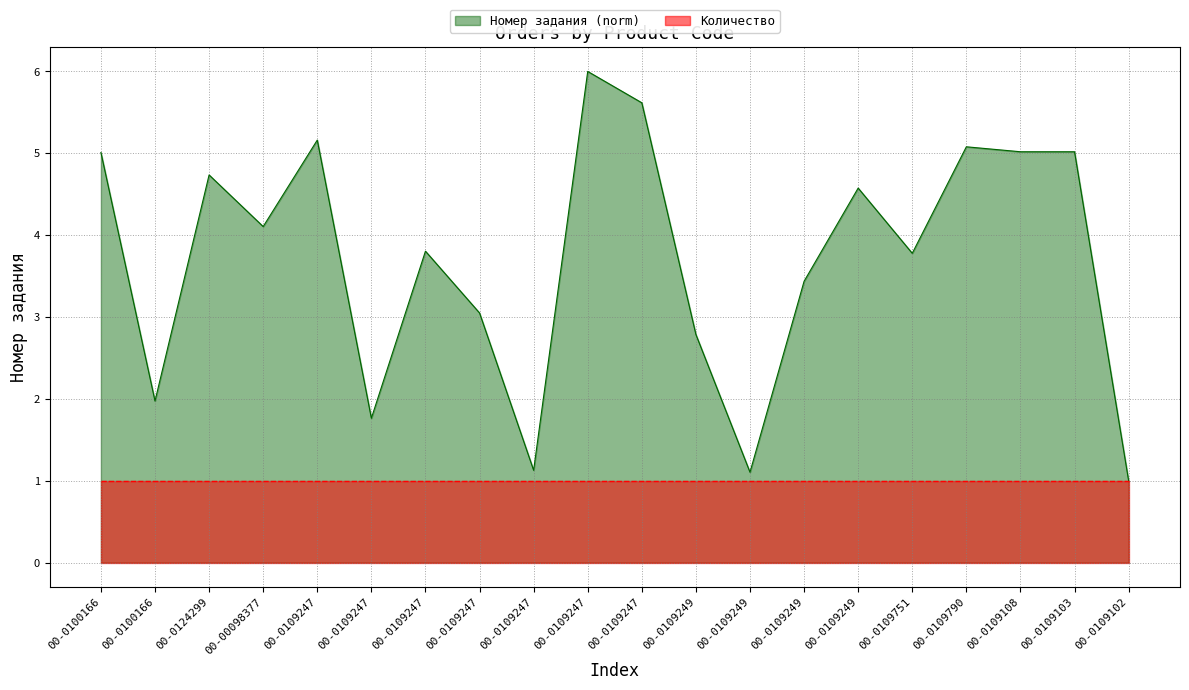

What is the average value?

3.7